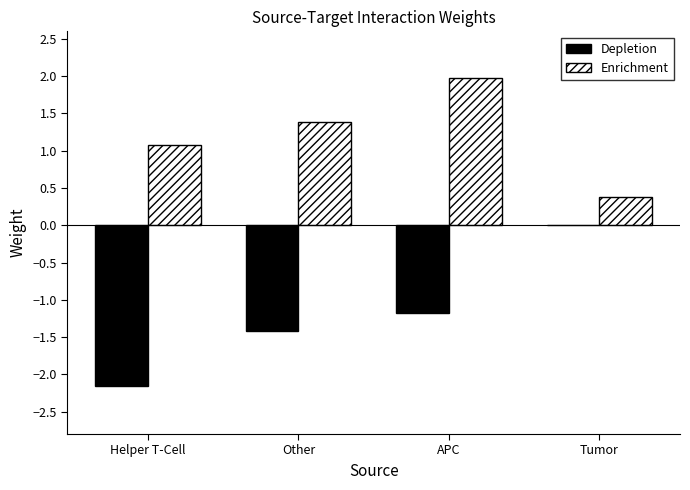

At which label does Depletion first exceed -1?

Tumor